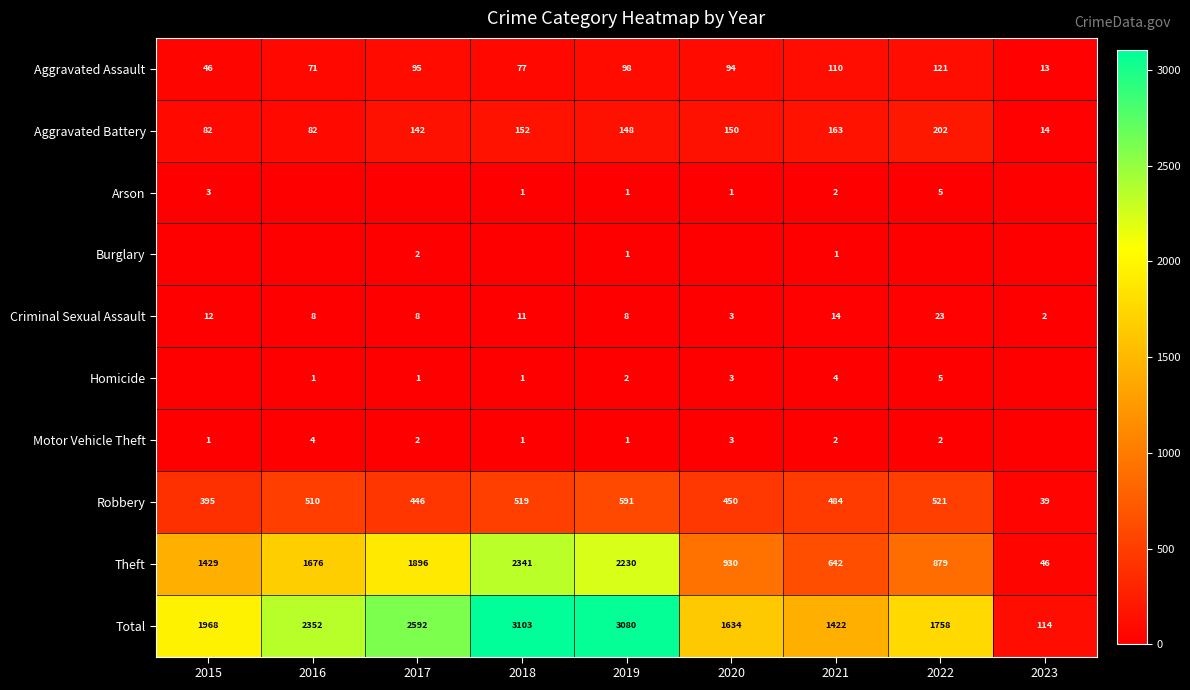

The value of Criminal Sexual Assault at 2017 is 14. True or false?

False